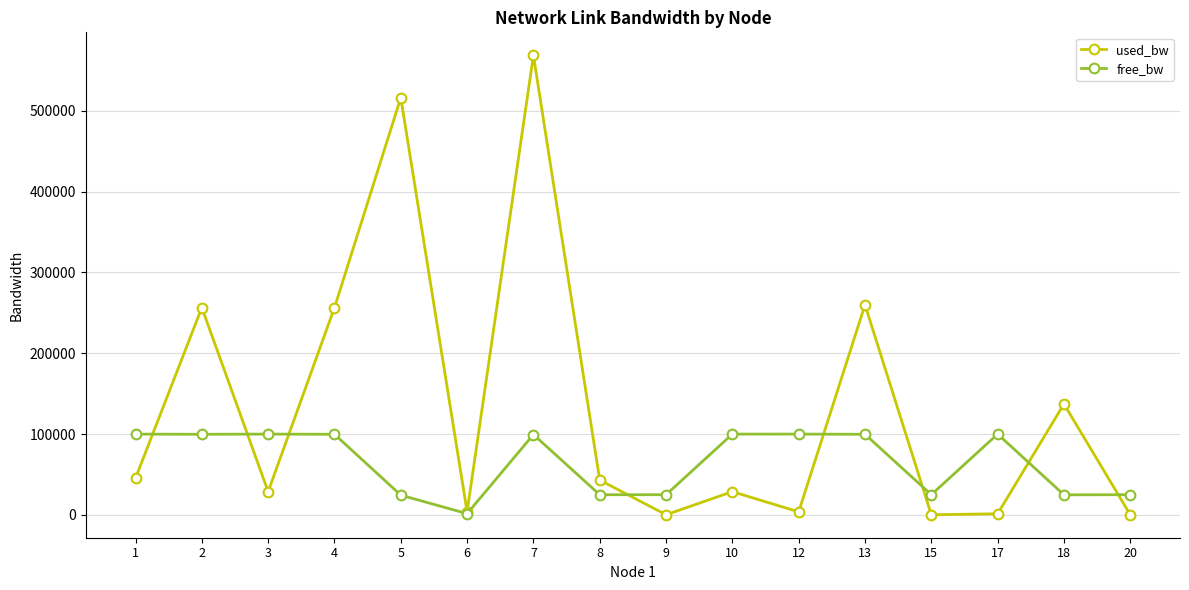

What is the maximum value for free_bw?

99998.6